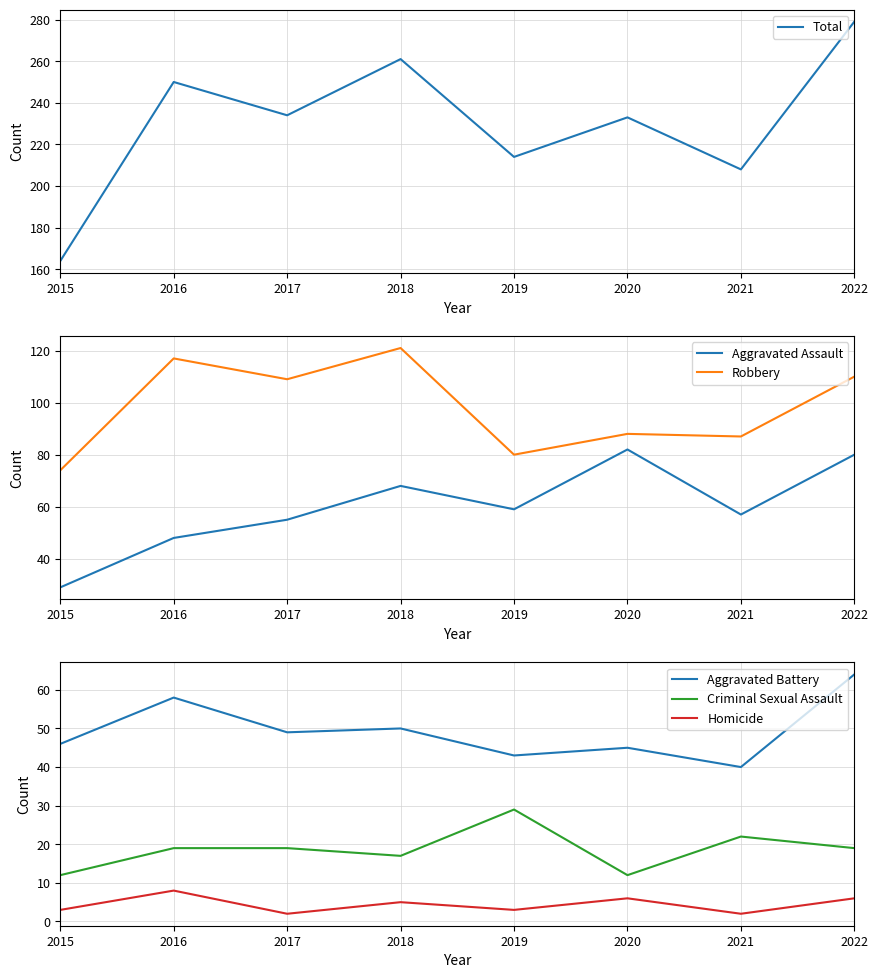

What are all the series names shown in the legend?

Total, Aggravated Assault, Robbery, Aggravated Battery, Criminal Sexual Assault, Homicide